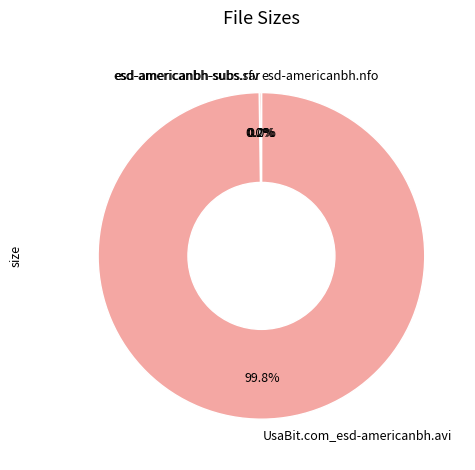

What portion of the pie excludes UsaBit.com_esd-americanbh.avi?

0.2%